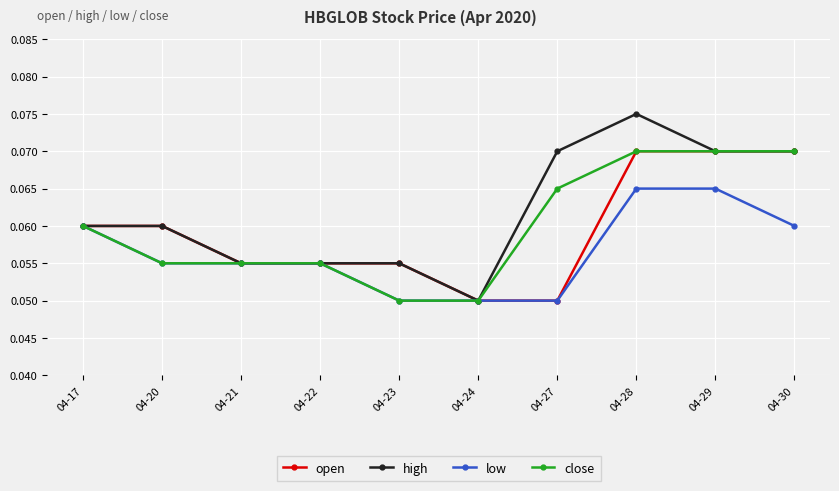

Count the low values in the range 0 to 1.

10